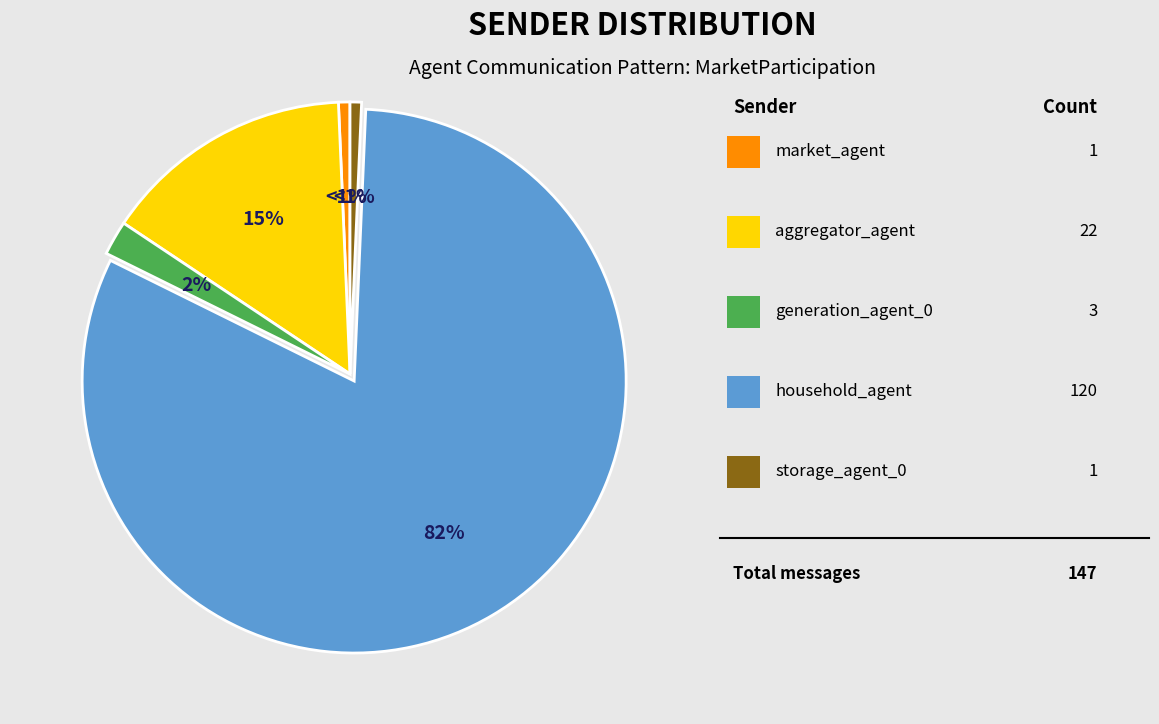

To the nearest percent, what is the average slice percentage?

20%